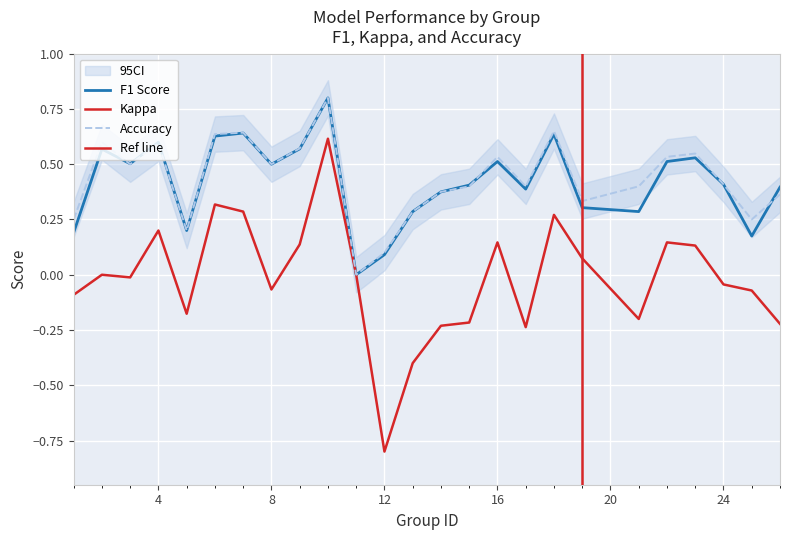

True or false: kappa and accuracy intersect in this chart.

False